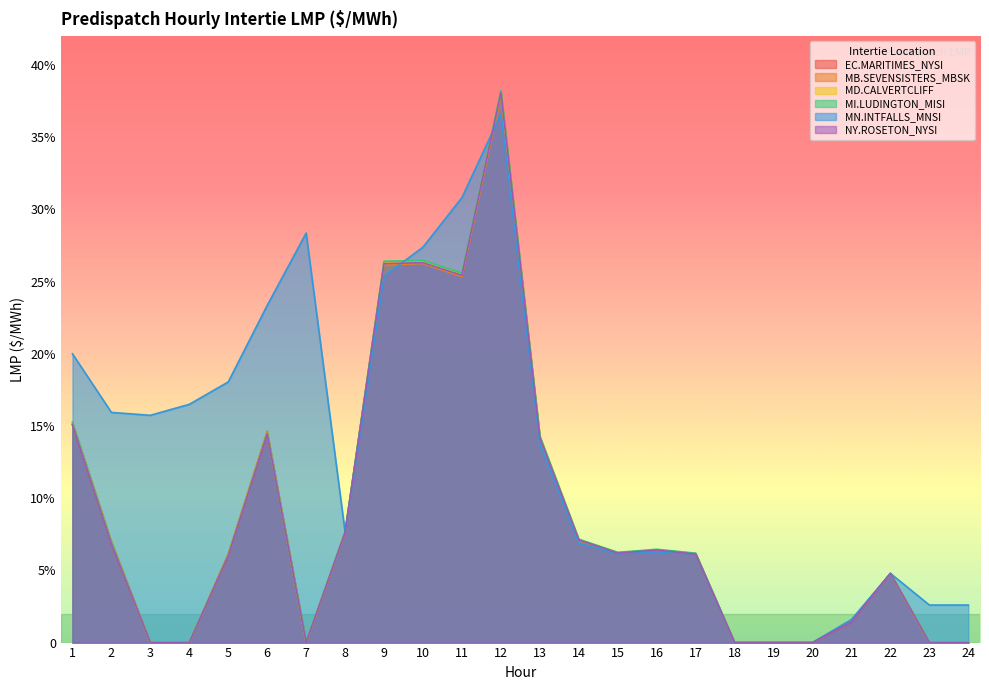

Does the chart display data point markers on the line(s)?

No